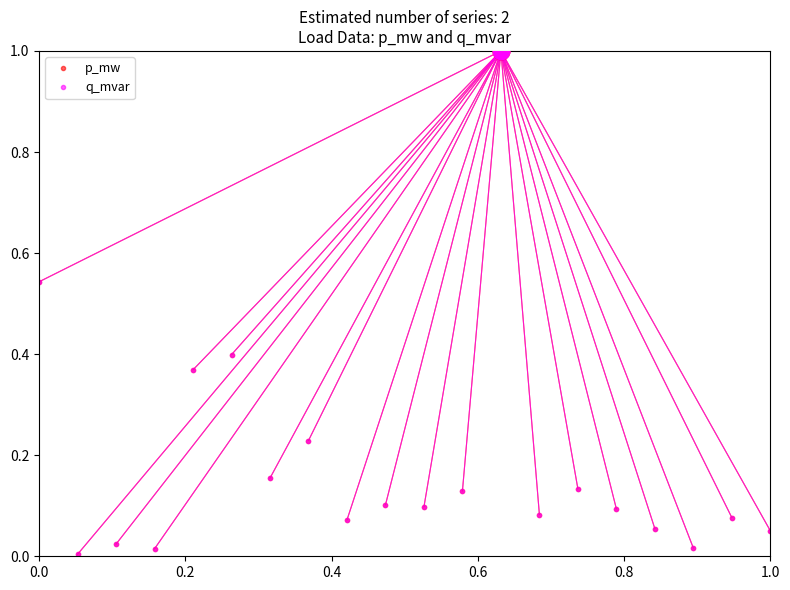

Does the chart display data point markers on the line(s)?

Yes